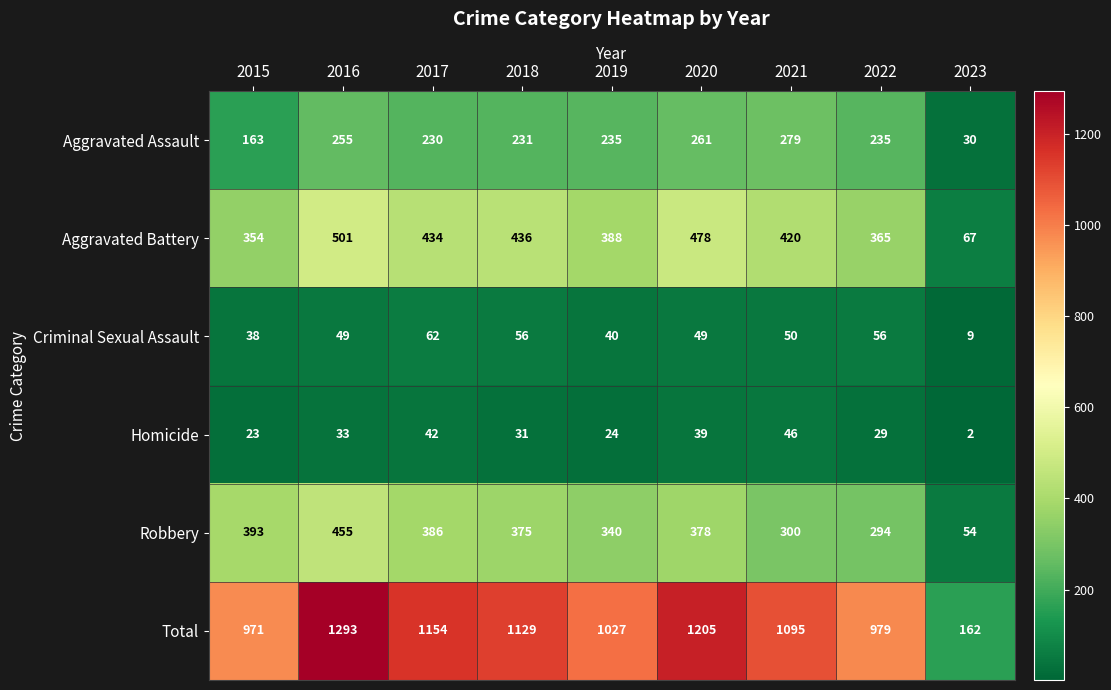

What is the spread (max minus min) of values at 2020?

1166